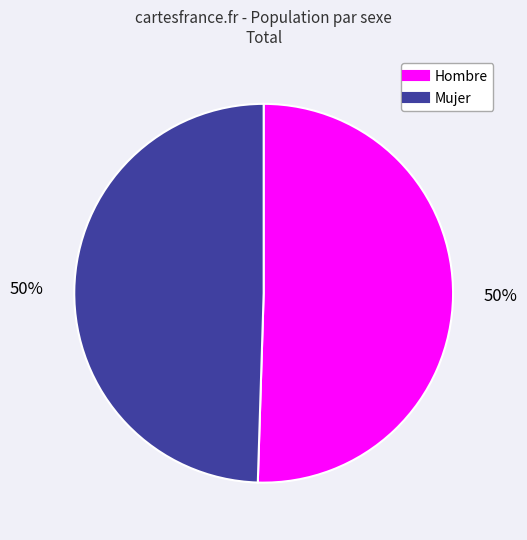

To the nearest percent, what is the combined percentage of Hombre and Mujer?

100%